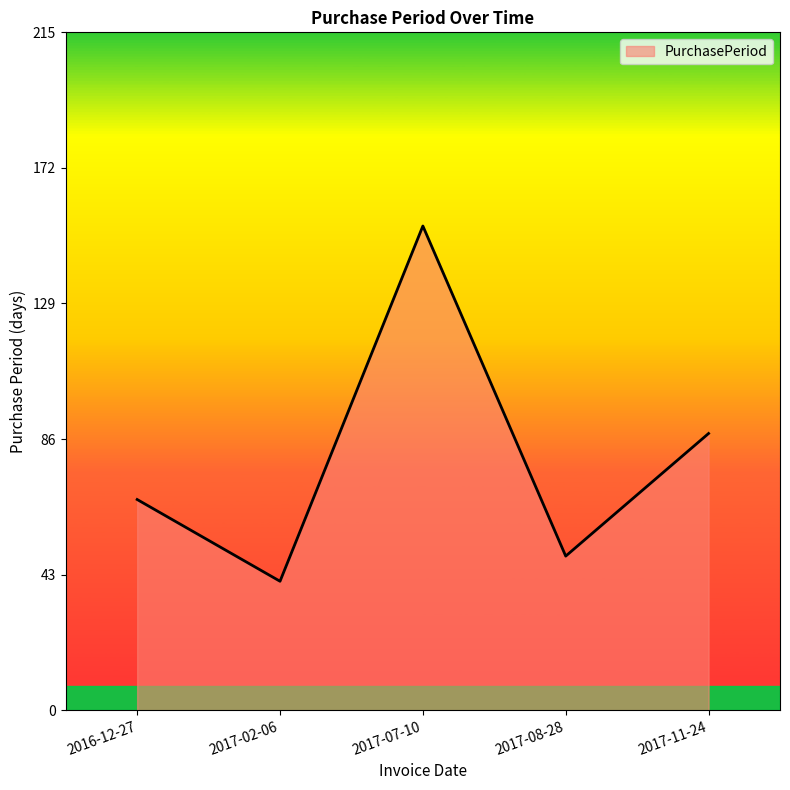

What is the minimum value shown in the chart?

41